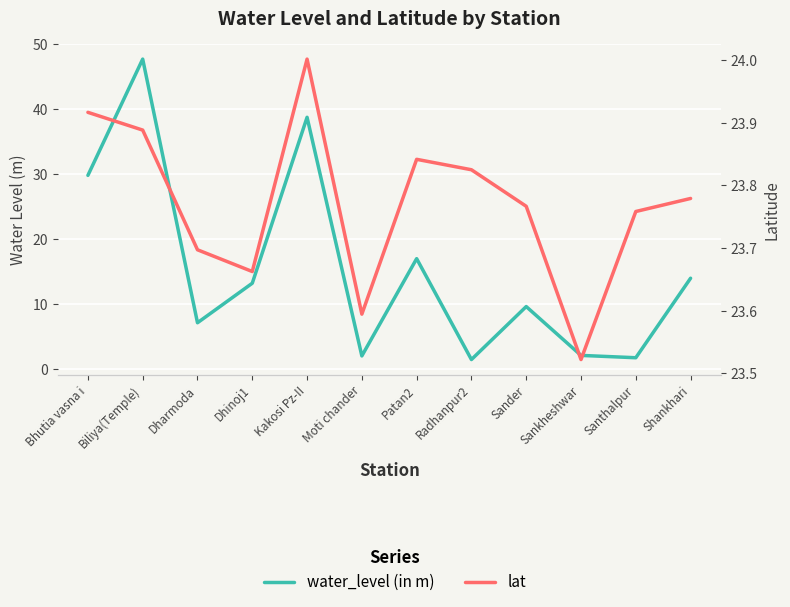

What is the value of the lat point at the 2nd from the left?

23.9